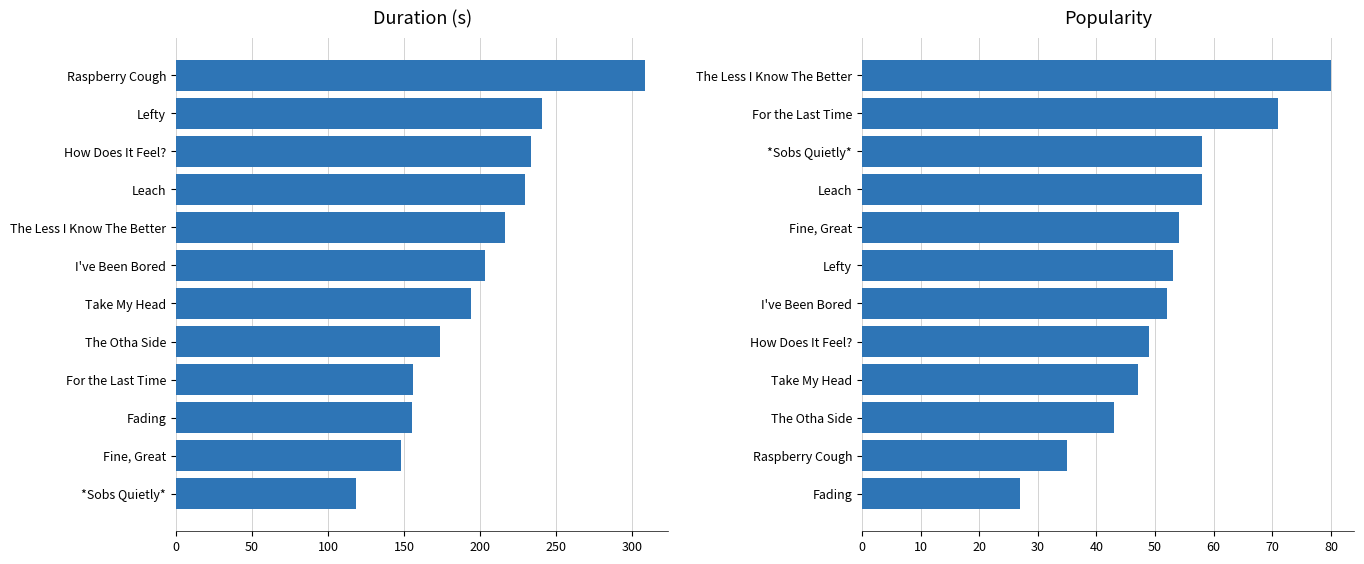

List the series in order of their overall mean, highest first.

Duration (s), Popularity